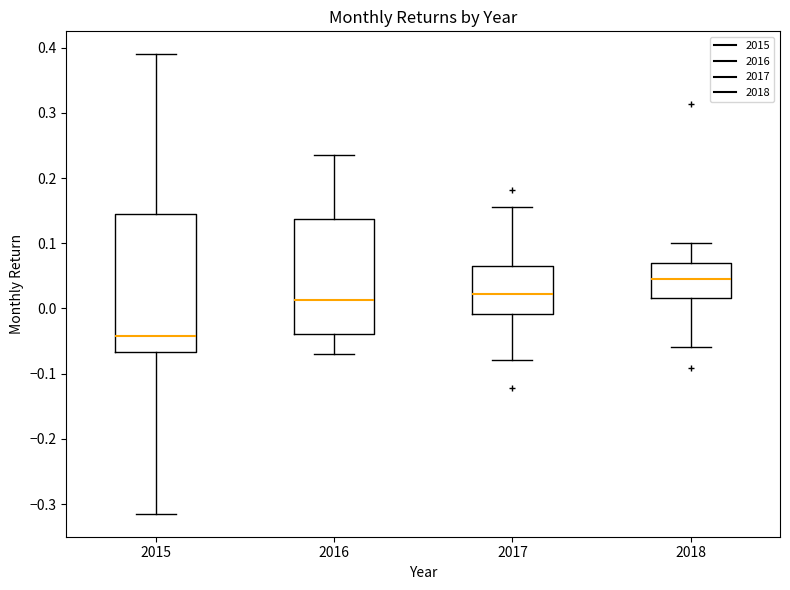

Which box's median line is the highest?

2018